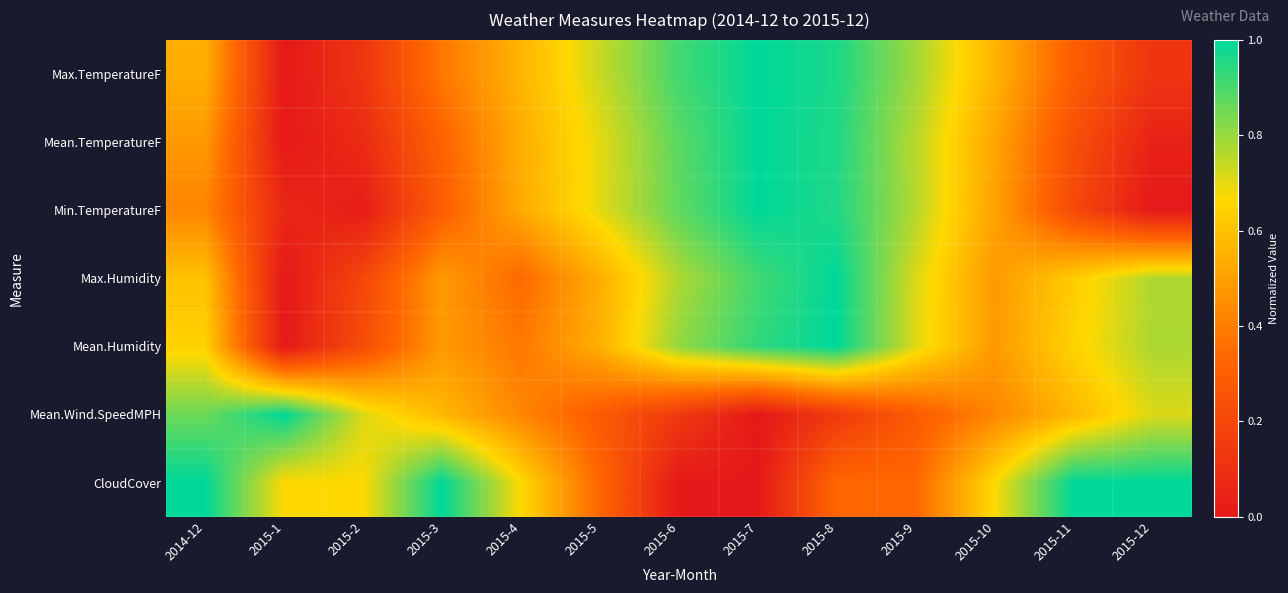

What is the greatest value displayed?

1.0